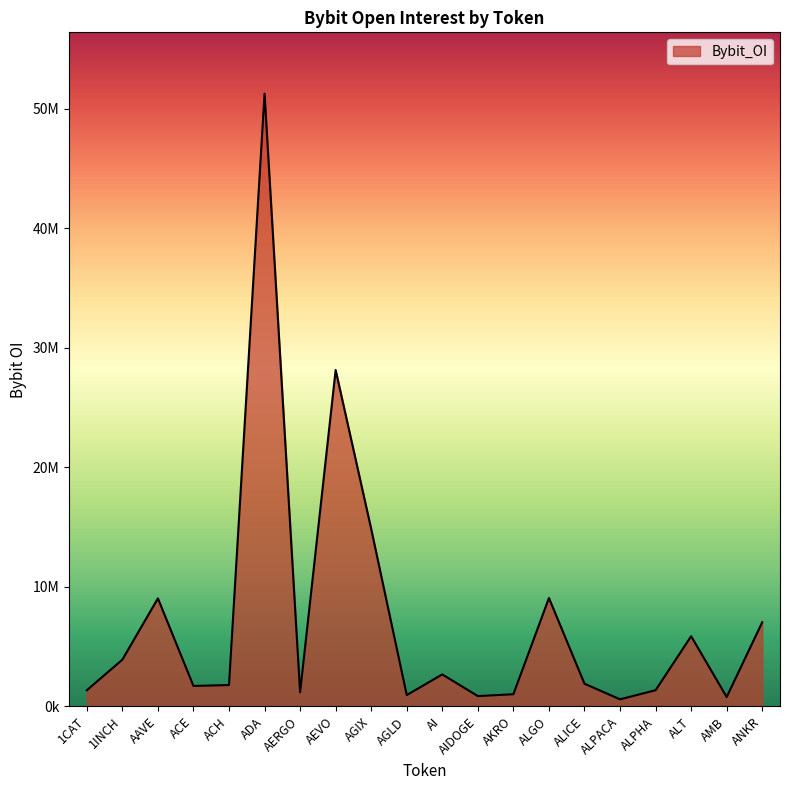

Does the chart have visible grid lines?

No